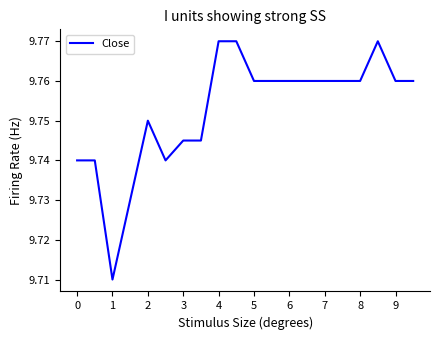

The chart shows a value of 15.1 at 3. True or false?

False